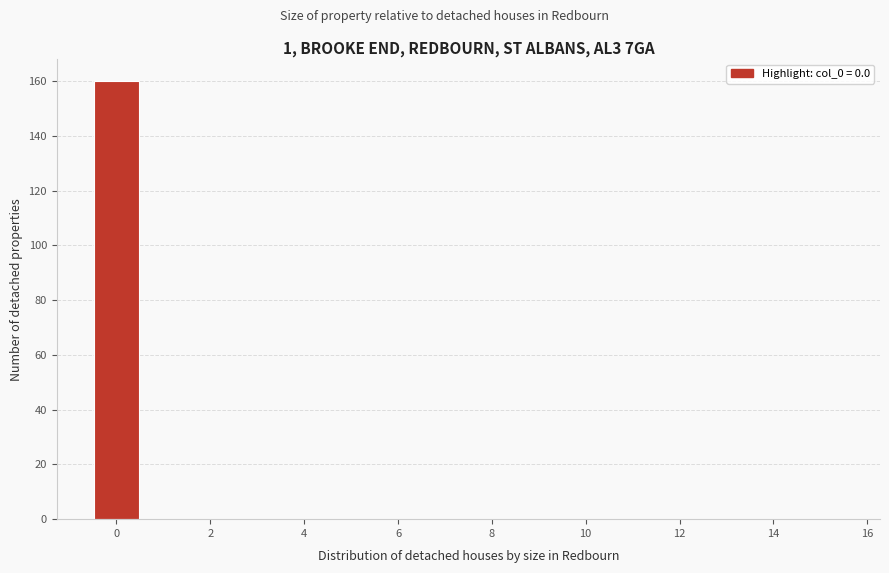

Which range on the x-axis has the tallest bar?

-0.5 to 0.5